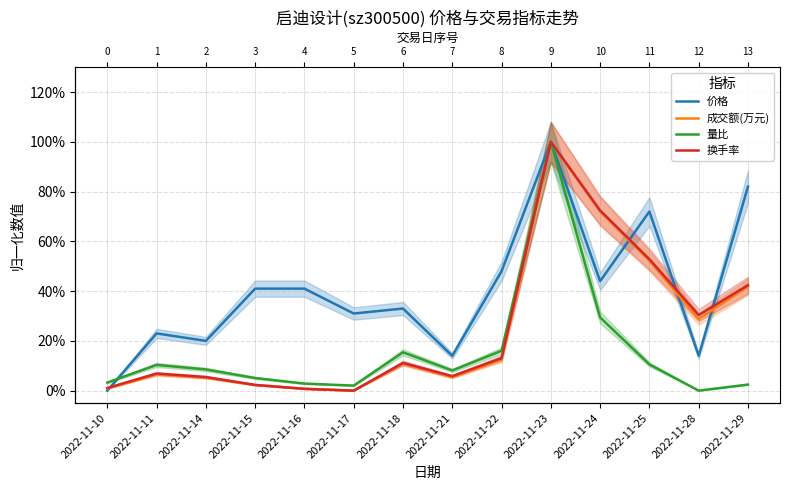

Which series has the largest range (max minus min)?

价格